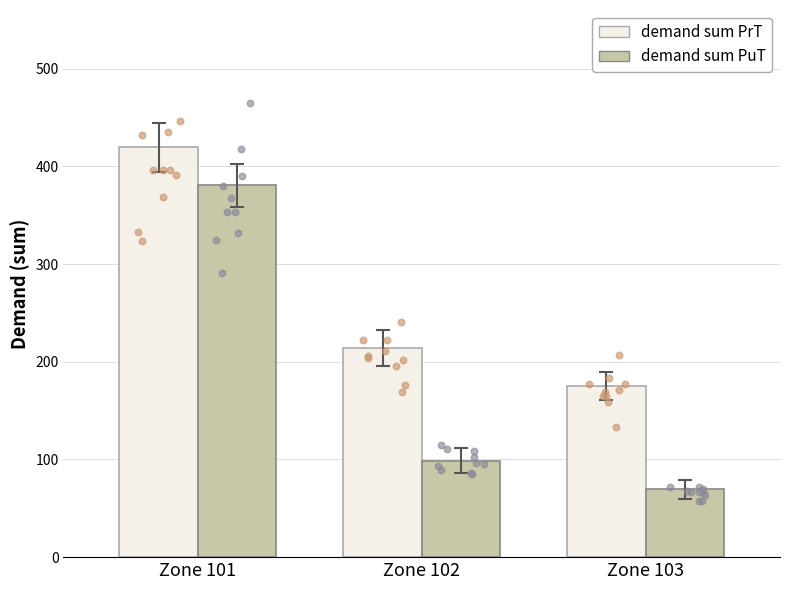

Which series has the largest Y range (max minus min)?

demand sum PuT